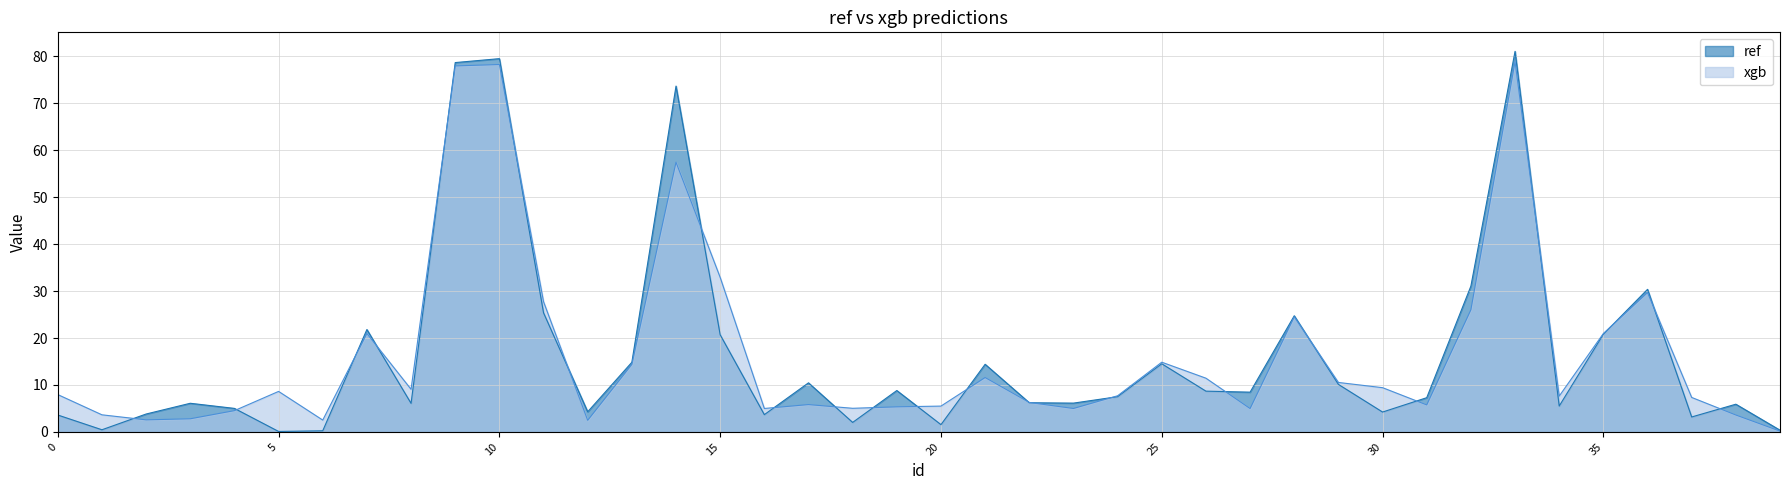

What is the maximum value shown in the chart?

81.1